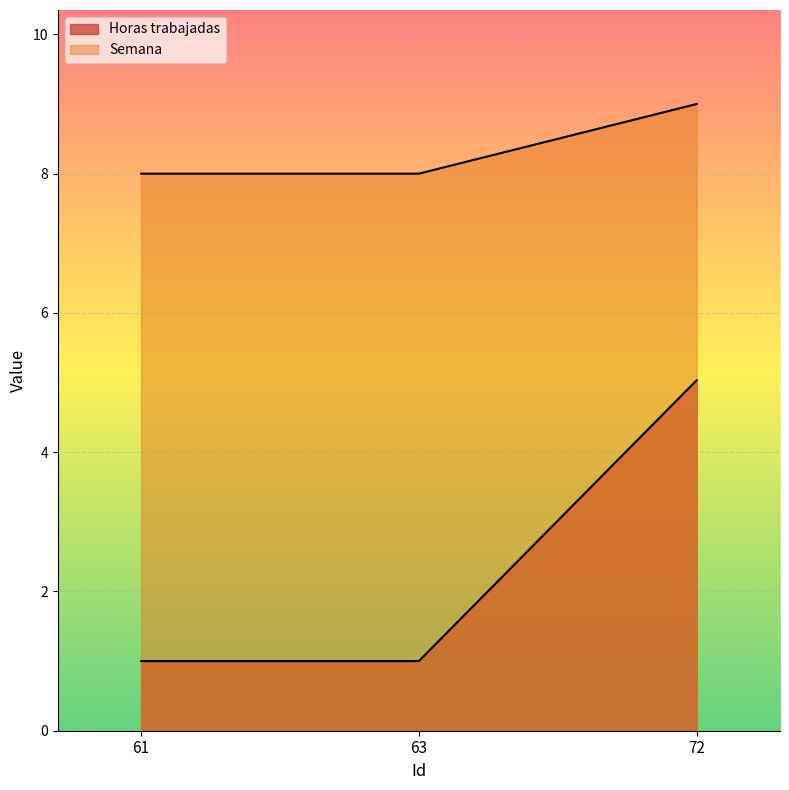

Is the value of Horas trabajadas at 61 greater than the value of Semana at 72?

No